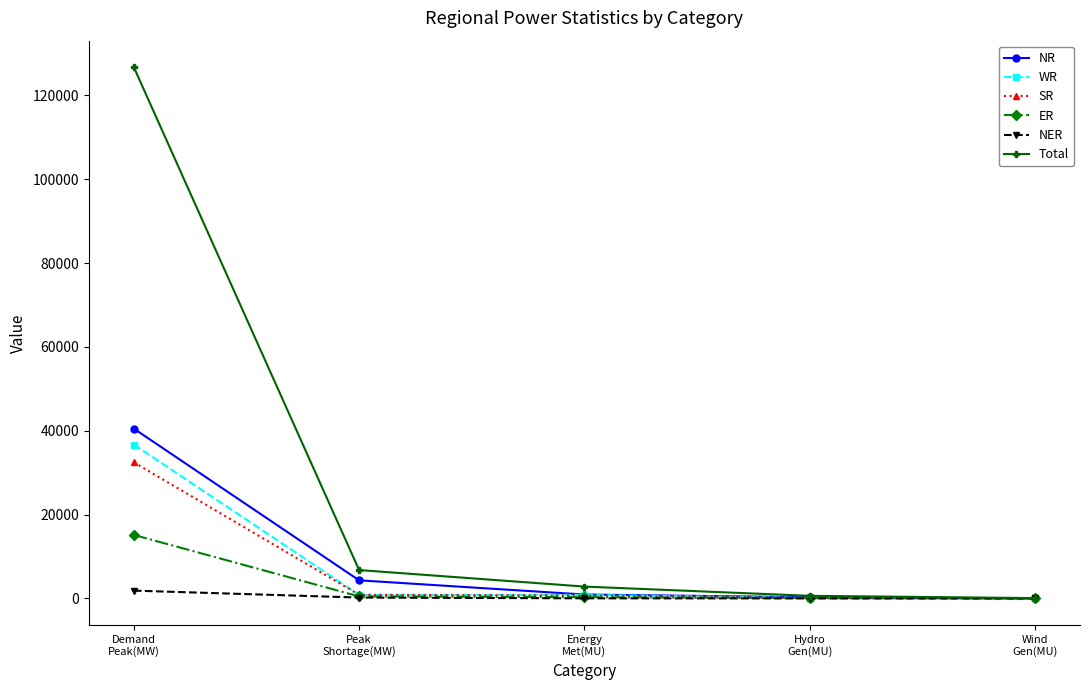

What is the greatest value displayed?

126717